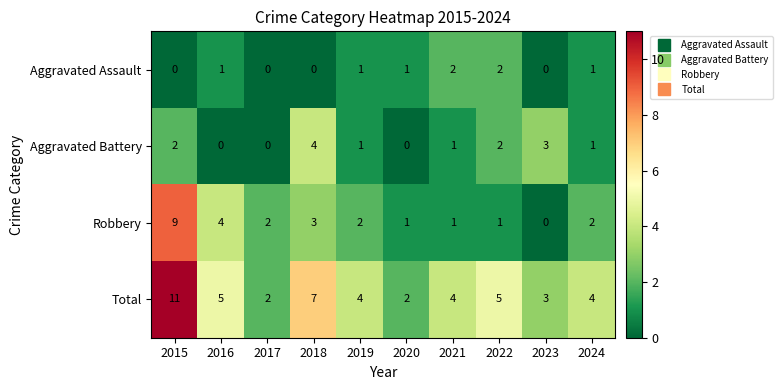

True or false: Aggravated Battery has a value of 1 at 2022.

False